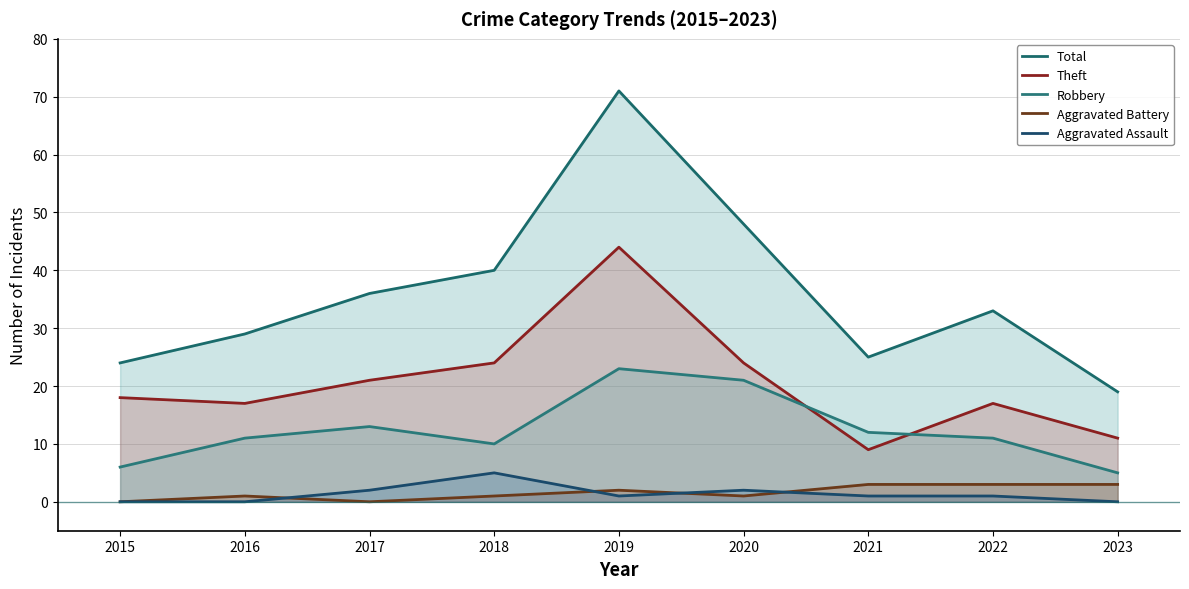

Is it true that Aggravated Assault equals 3 at 2020?

False